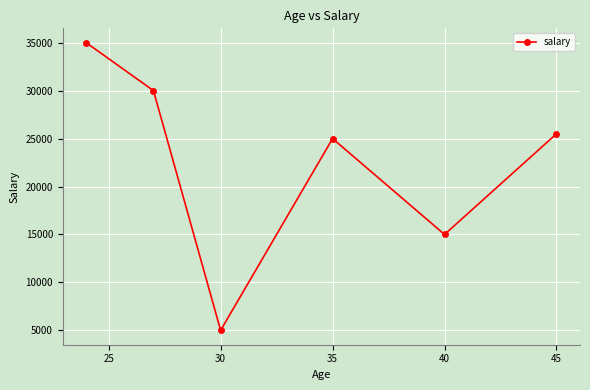

How many values are between 15000 and 30000?

4